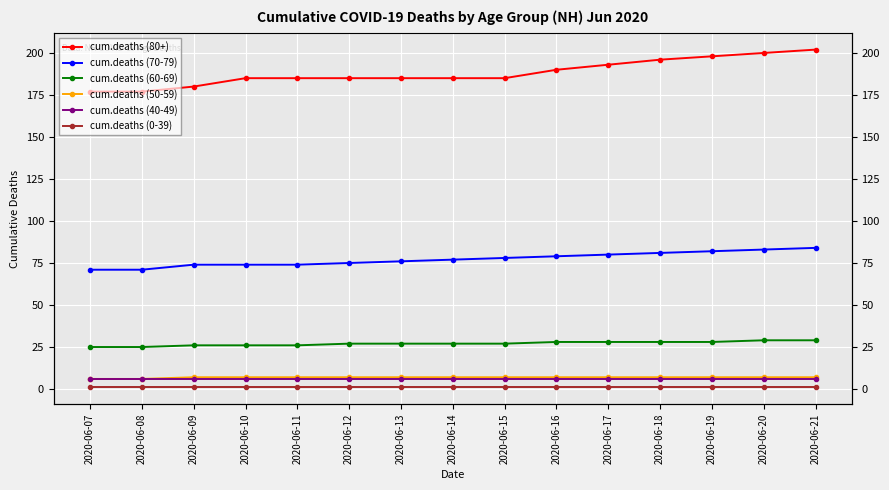

Where does the cum.deaths (60-69) series first go above 27?

2020-06-16